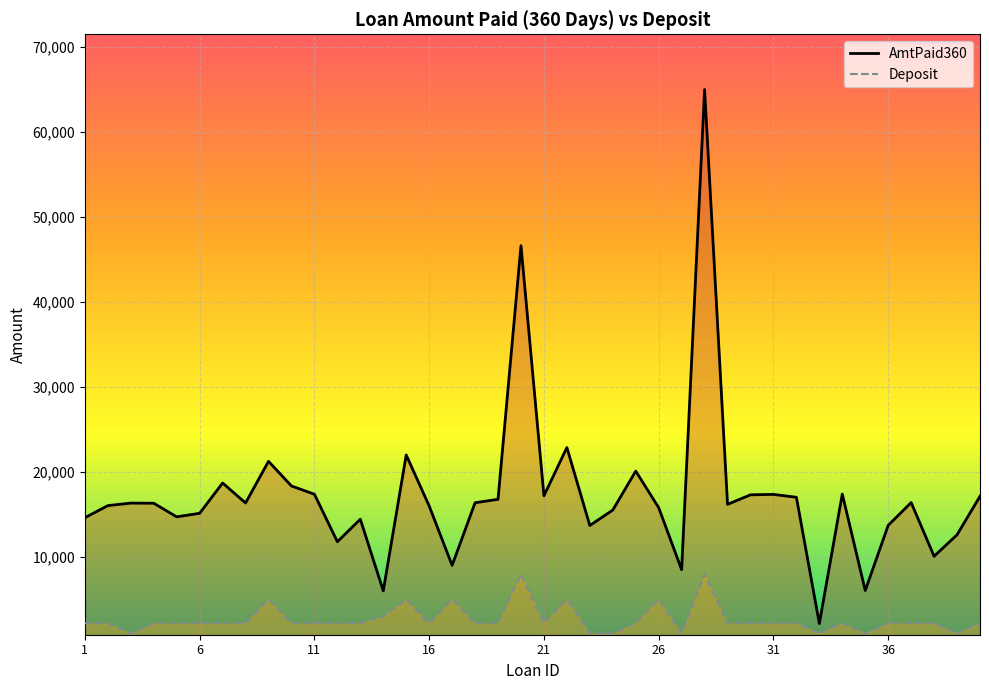

Rank the categories by Deposit value from highest to lowest.

20, 28, 9, 15, 17, 22, 26, 14, 1, 2, 4, 5, 6, 7, 8, 10, 11, 12, 13, 16, 18, 19, 21, 25, 29, 30, 31, 32, 34, 36, 37, 38, 40, 3, 23, 24, 27, 33, 35, 39